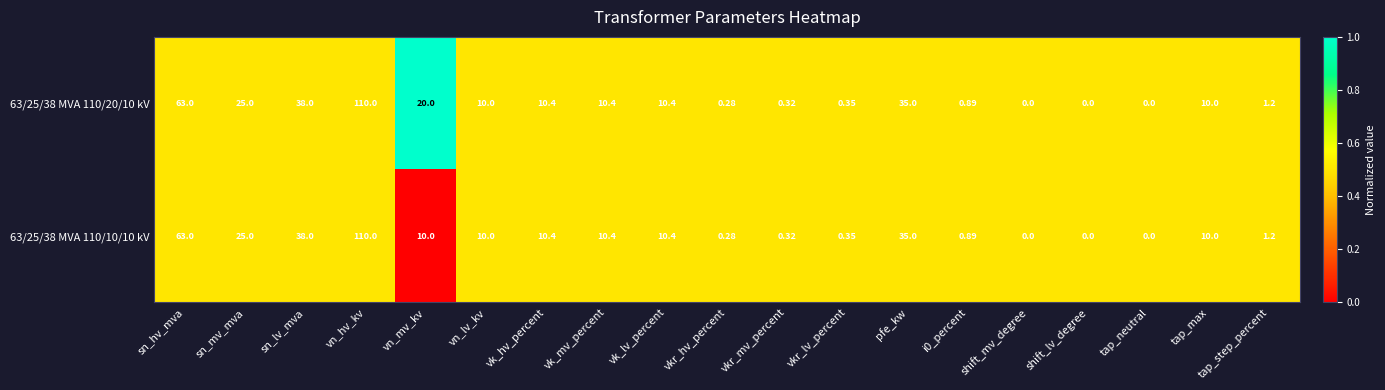

At which label is 63/25/38 MVA 110/20/10 kV closest to 55?

sn_hv_mva